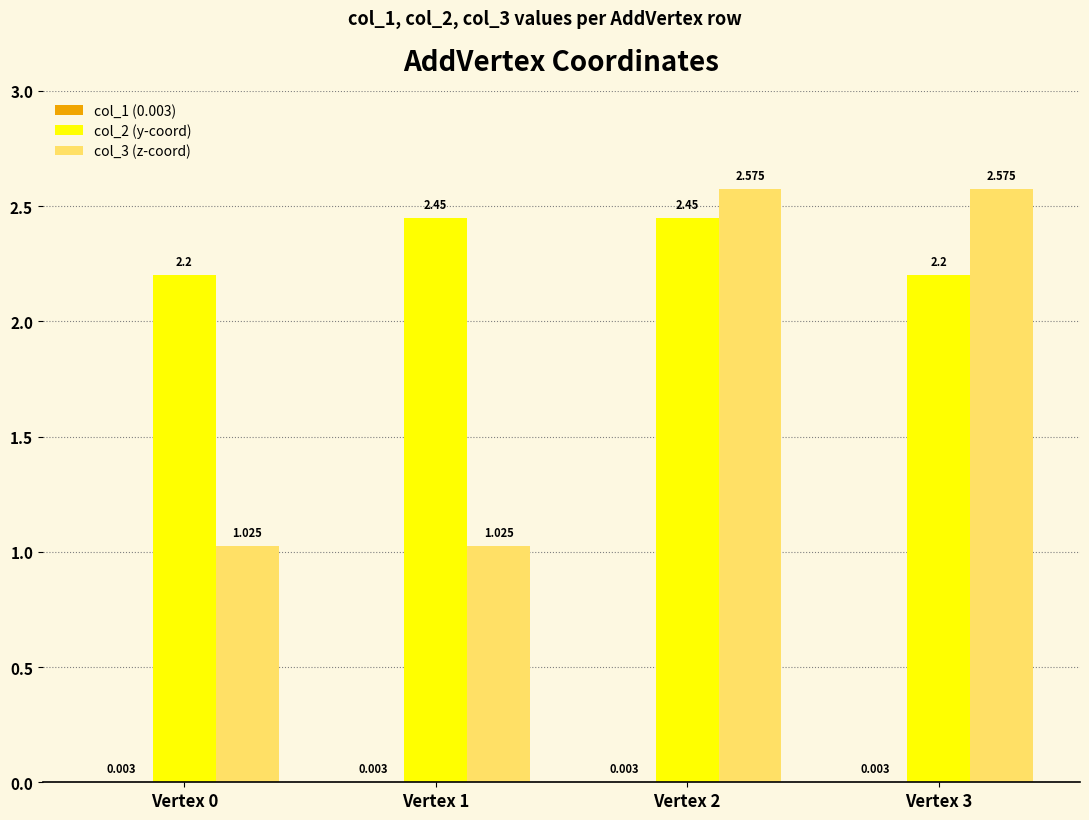

Reading left to right, what are all the values shown in this chart?

col_1 (0.003): Vertex 0=0.0	Vertex 1=0.0	Vertex 2=0.0	Vertex 3=0.0
col_2 (y-coord): Vertex 0=2.2	Vertex 1=2.5	Vertex 2=2.5	Vertex 3=2.2
col_3 (z-coord): Vertex 0=1.0	Vertex 1=1.0	Vertex 2=2.6	Vertex 3=2.6